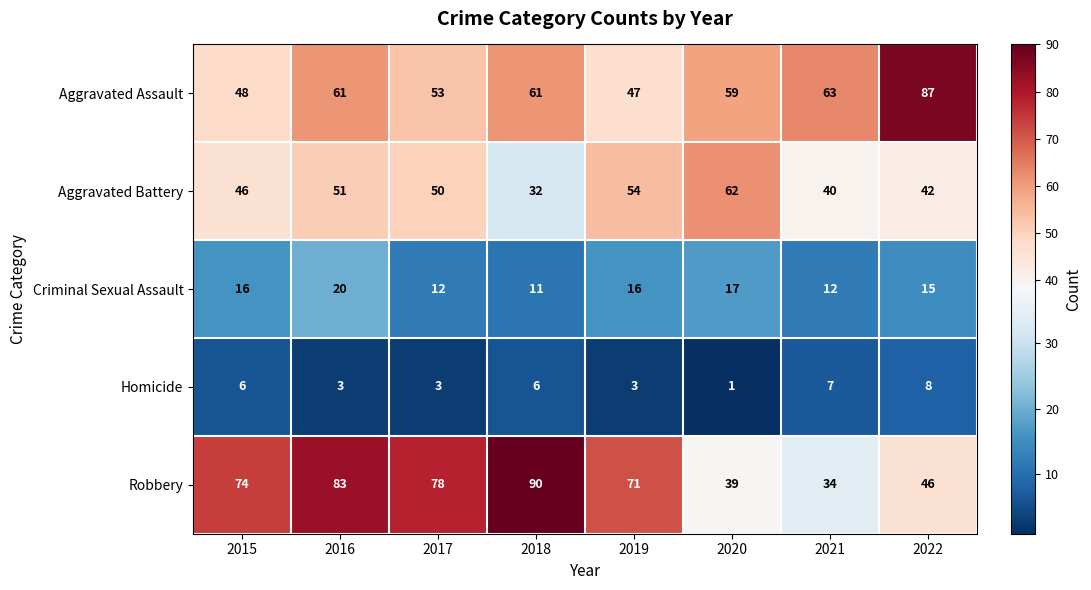

The Robbery series shows 90 at 2018. True or false?

True